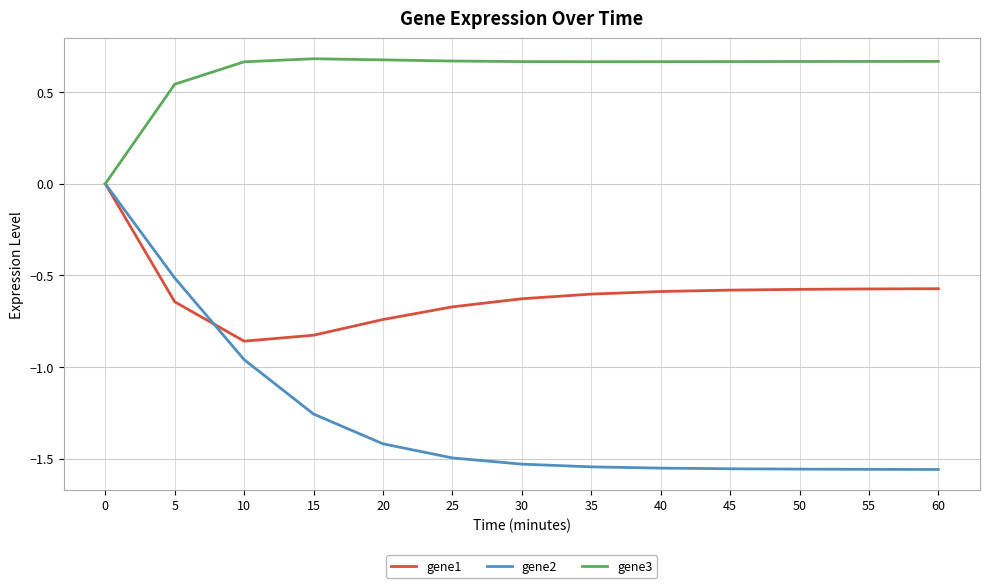

Which series has the widest spread of values?

gene2